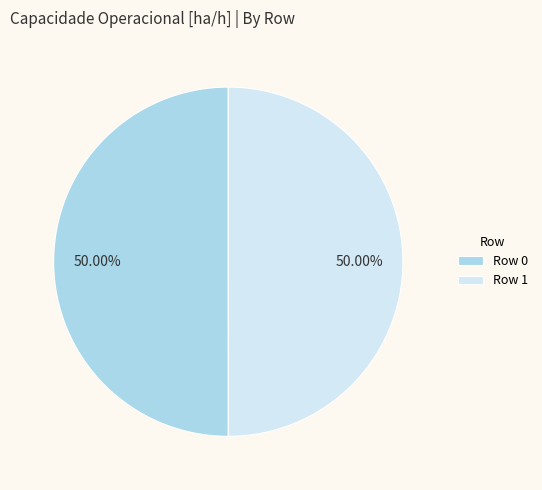

Is the sum of Row 0 and Row 1 greater than half?

Yes